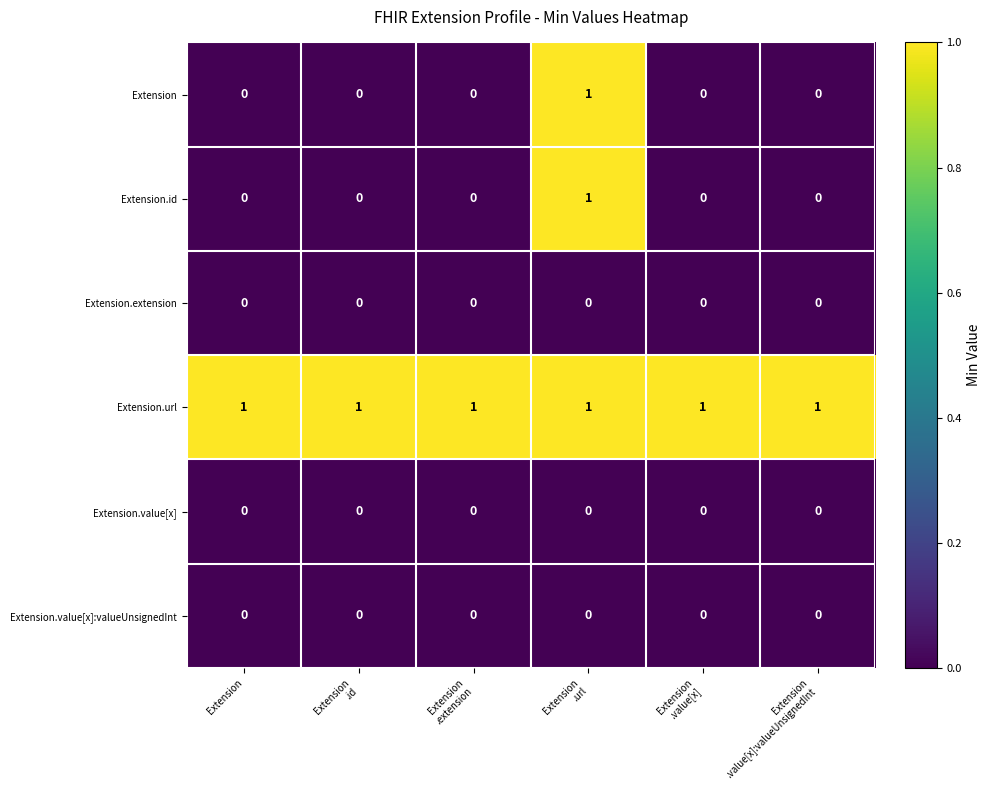

Which series has the largest total across all categories?

Extension.url